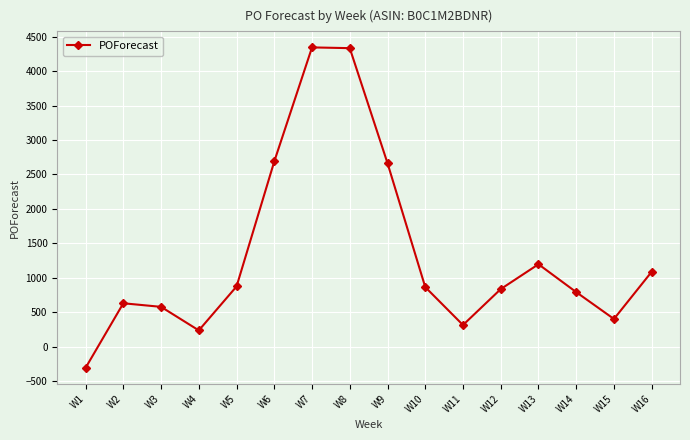

Is it true that the value at W8 is 4334?

True